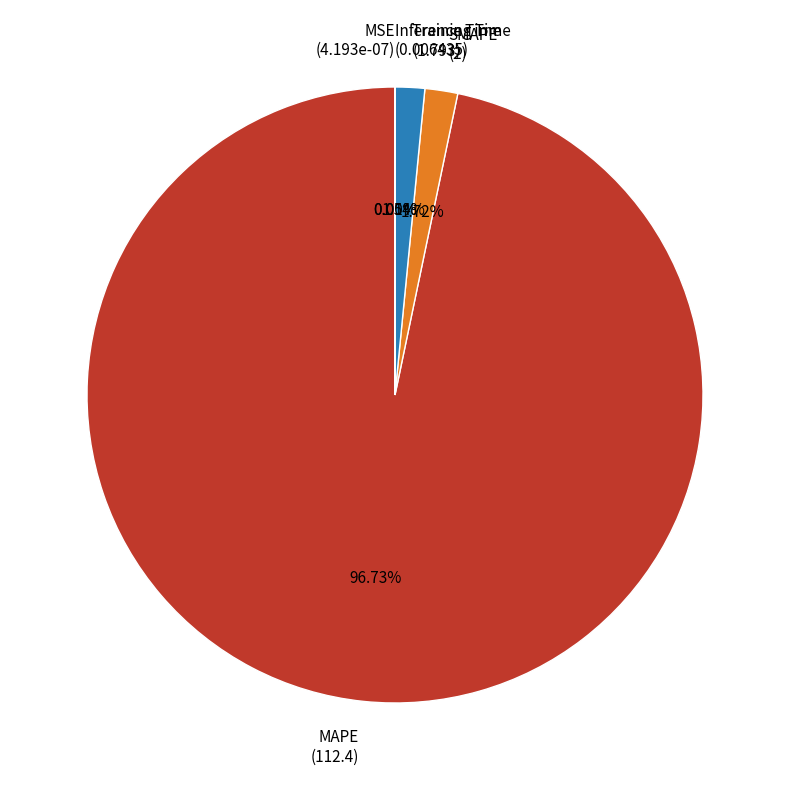

To the nearest percent, what is the combined percentage of Inference Time and Training Time?

2%